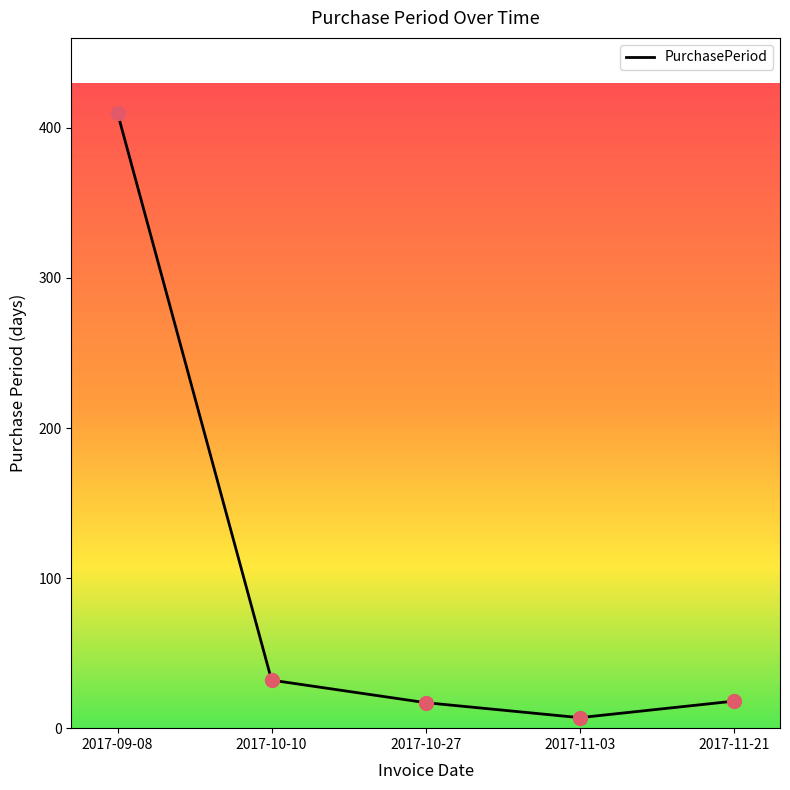

Which has a higher value, 2017-11-03 or 2017-09-08?

2017-09-08